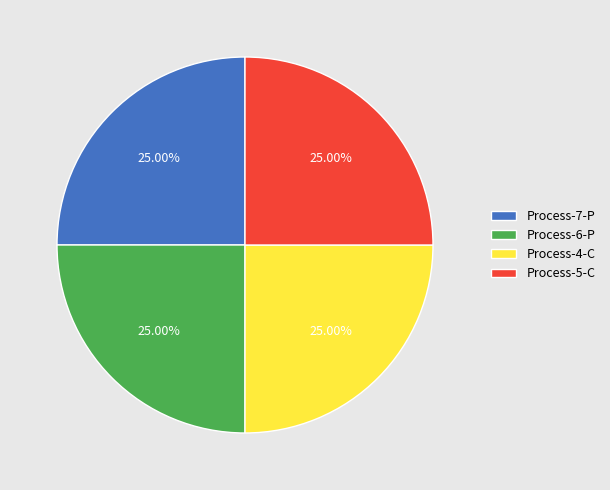

Does Process-4-C account for over 50% of the chart?

No